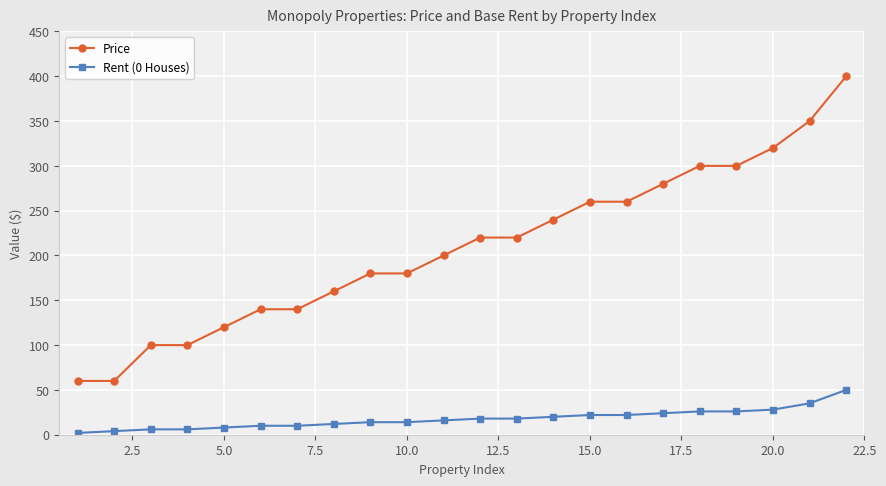

Which series has the largest total across all categories?

Price